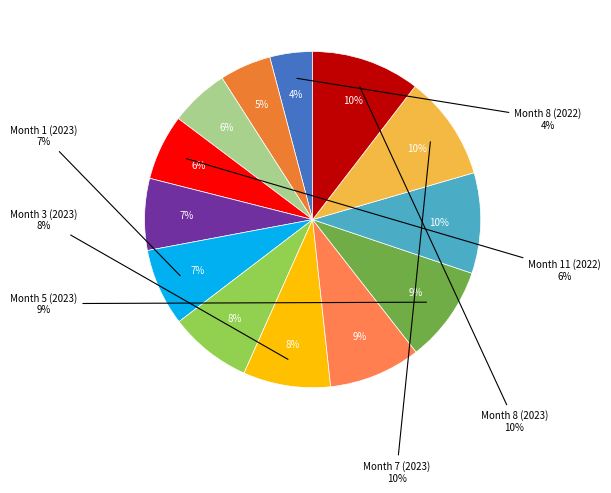

What percentage is the Month 1 (2023) slice, to the nearest percent?

7%